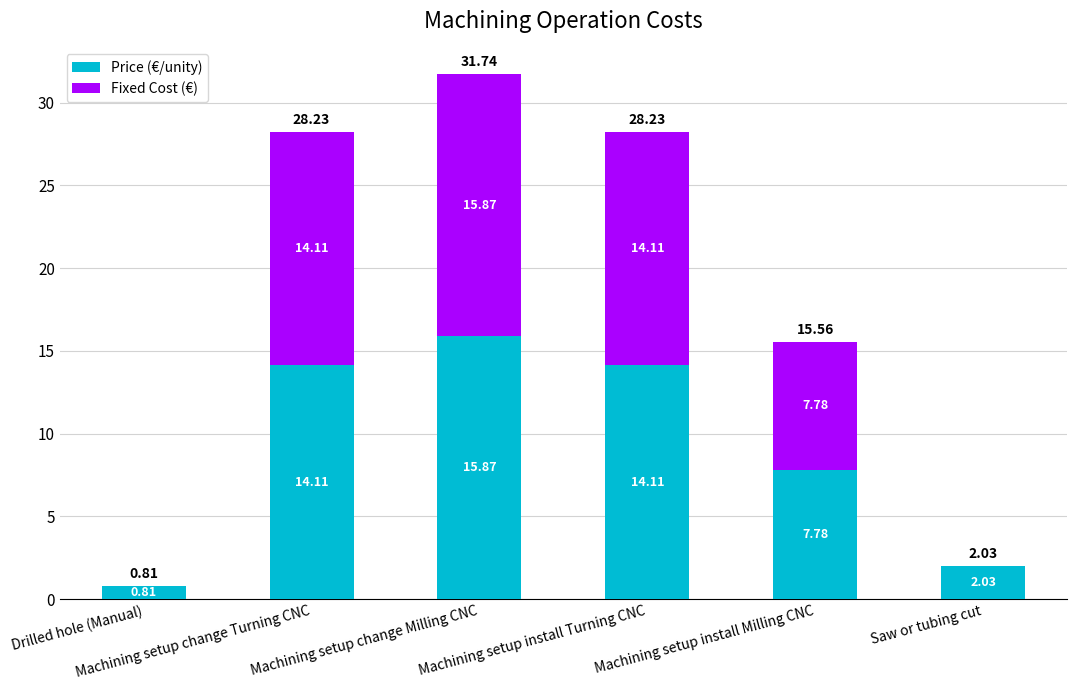

Rank the series at Machining setup install Milling CNC from highest to lowest value.

Price (€/unity), Fixed Cost (€)